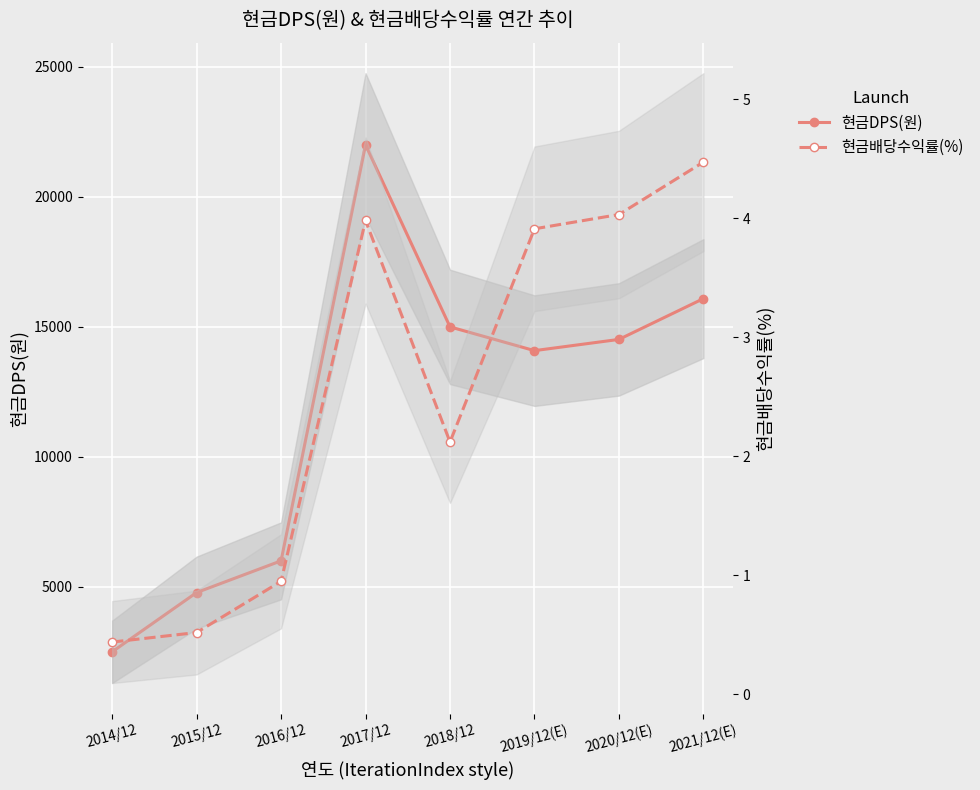

What is the total value across all series at 2020/12(E)?

14522.0